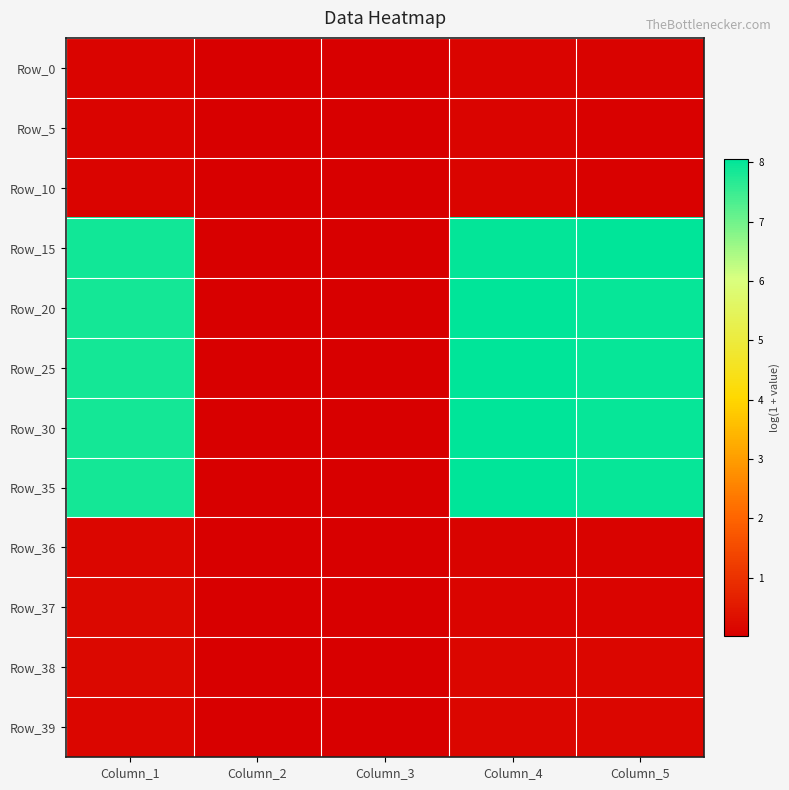

What is the spread (max minus min) of values at Column_5?

8.0